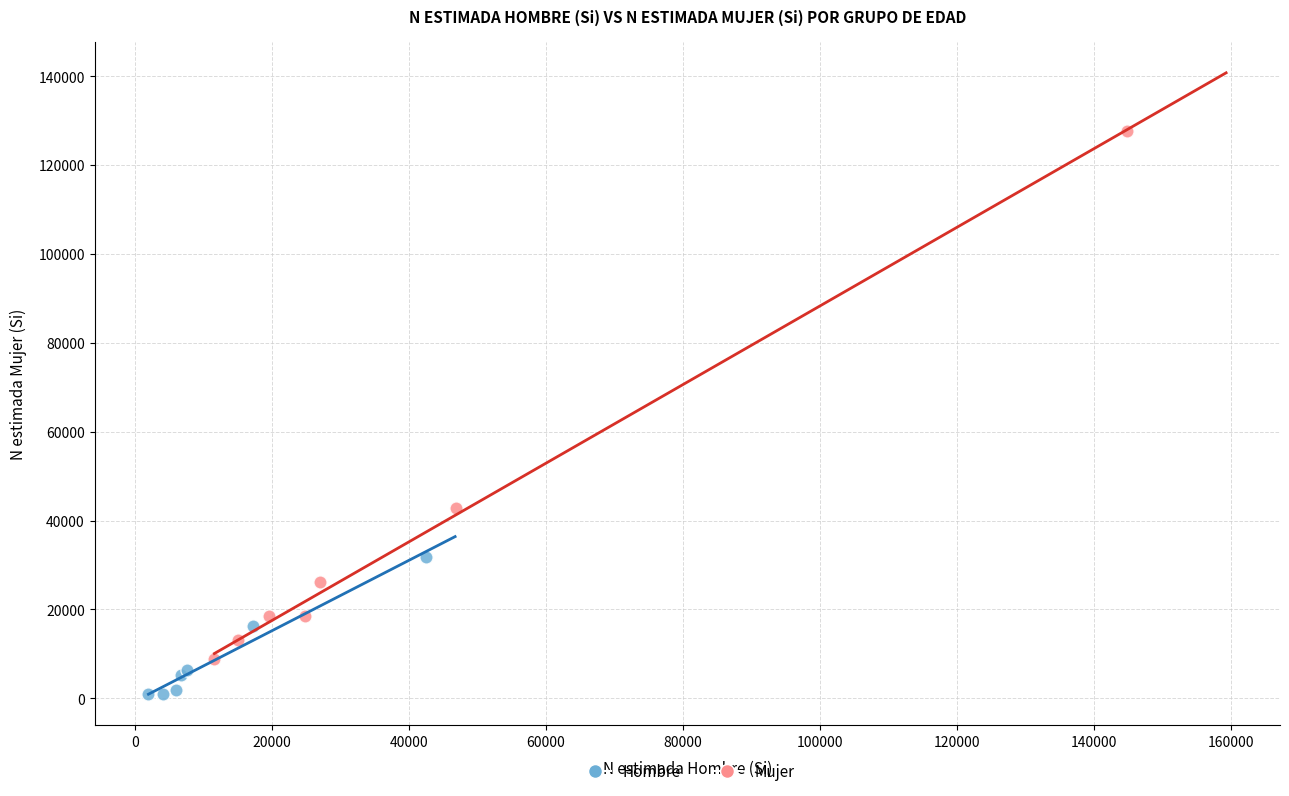

Which series has the largest Y range (max minus min)?

Mujer